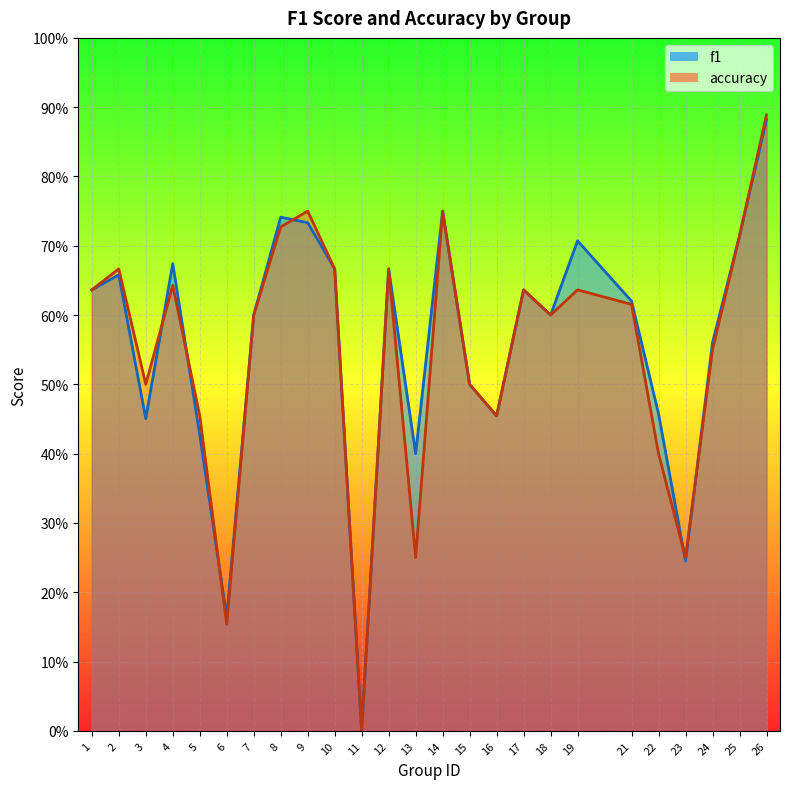

Reading left to right, list all the values displayed in this chart.

f1: 0.6	0.7	0.5	0.7	0.4	0.2	0.6	0.7	0.7	0.7	0.0	0.7	0.4	0.8	0.5	0.5	0.6	0.6	0.7	0.6	0.5	0.2	0.6	0.7	0.9
accuracy: 0.6	0.7	0.5	0.6	0.5	0.2	0.6	0.7	0.8	0.7	0.0	0.7	0.2	0.8	0.5	0.5	0.6	0.6	0.6	0.6	0.4	0.2	0.6	0.7	0.9